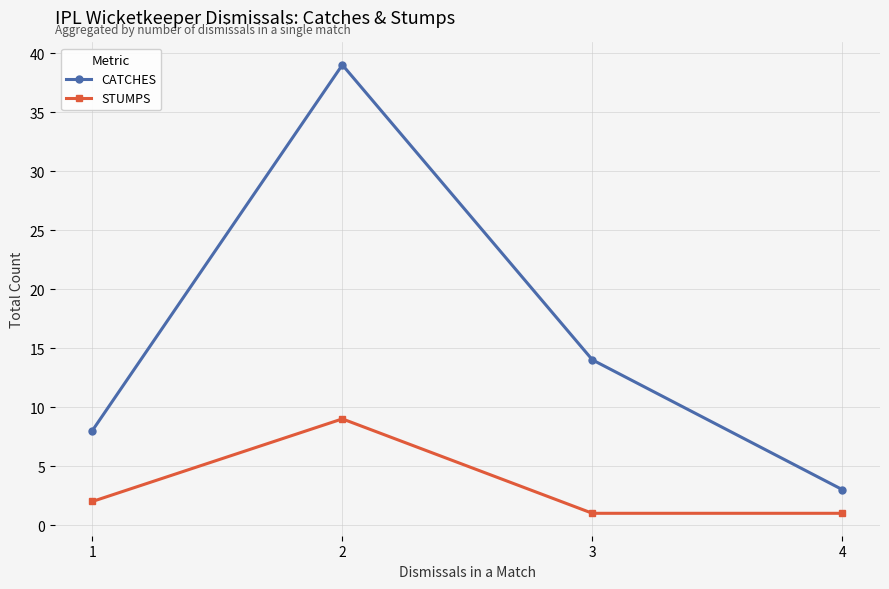

At how many categories does at least one series exceed 34?

1